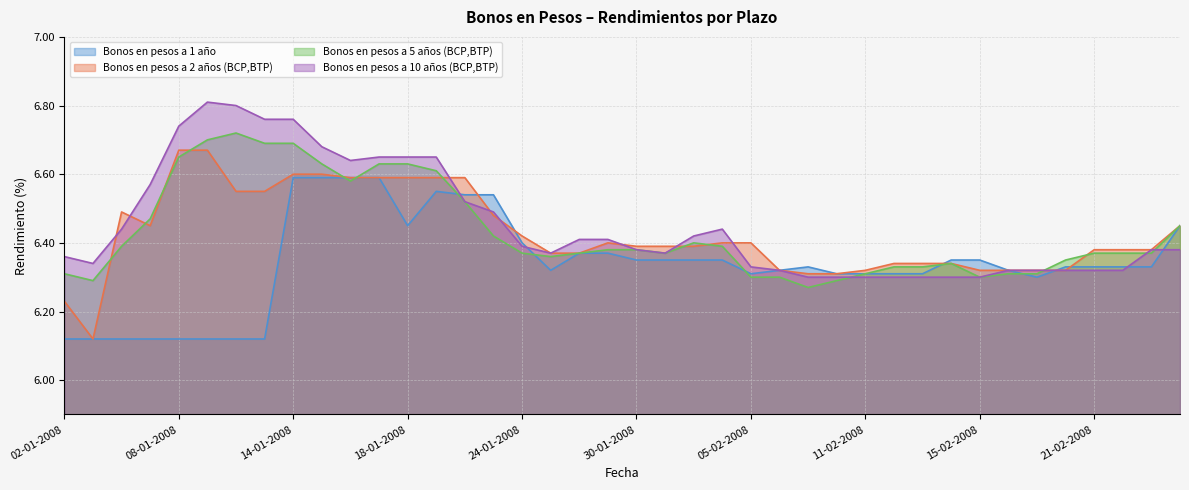

List the series in order of their peak value, highest first.

Bonos en pesos a 10 años (BCP,BTP), Bonos en pesos a 5 años (BCP,BTP), Bonos en pesos a 2 años (BCP,BTP), Bonos en pesos a 1 año